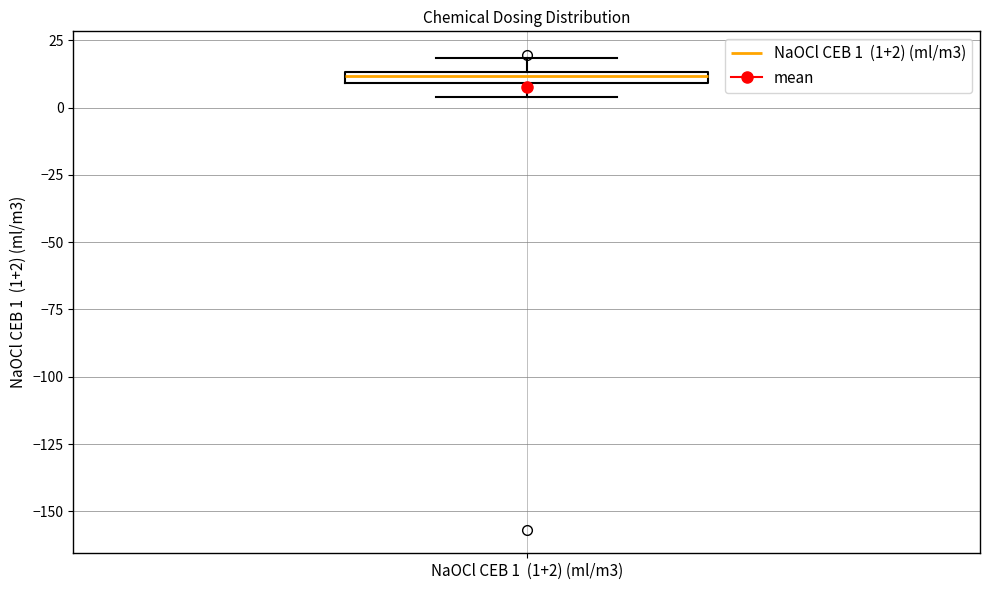

Where is the lower edge of the box for NaOCl CEB 1 (1+2) (ml/m3) on the y-axis? The values are not printed on the chart, so give them approximately, as read against the axis.

10